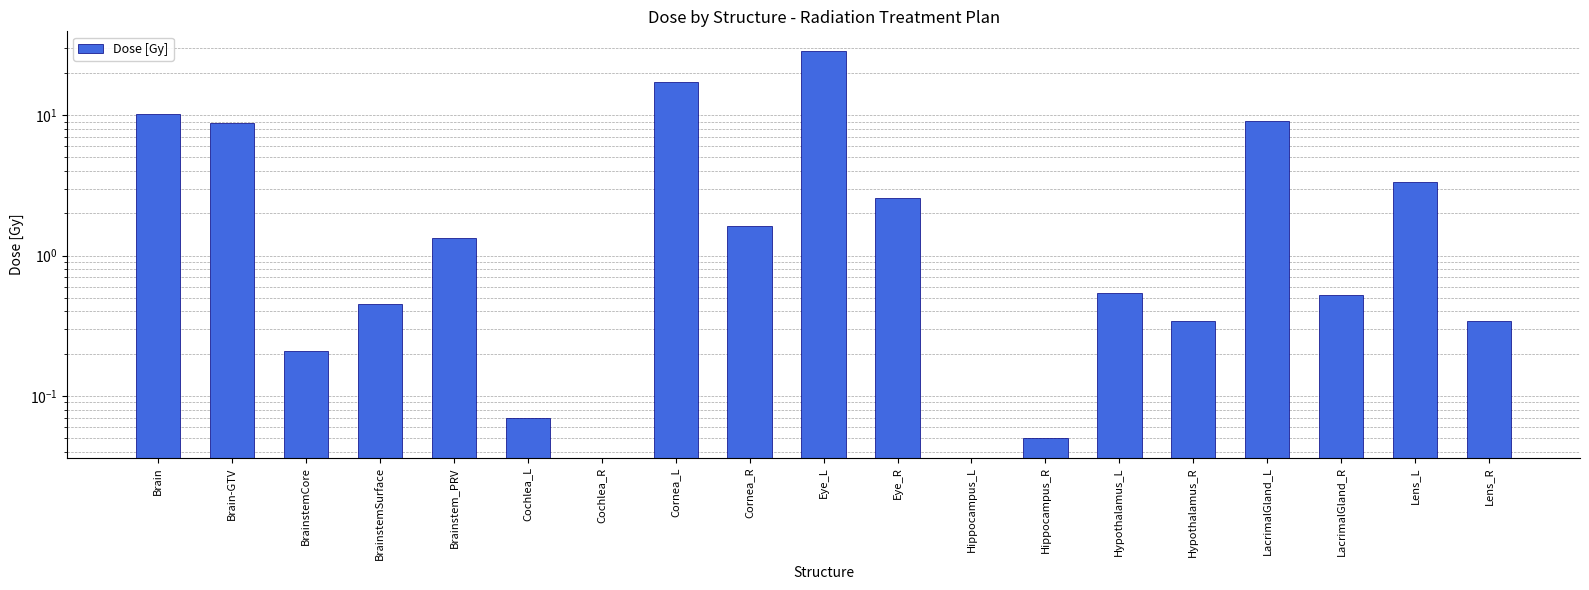

Which category has the highest value across all series?

Eye_L